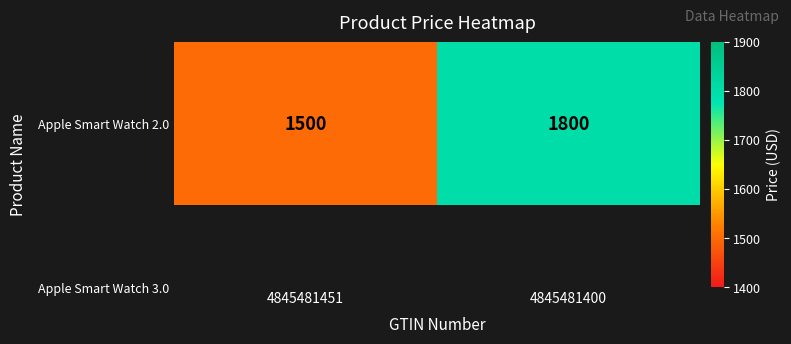

How many values are between 1500 and 1800?

2